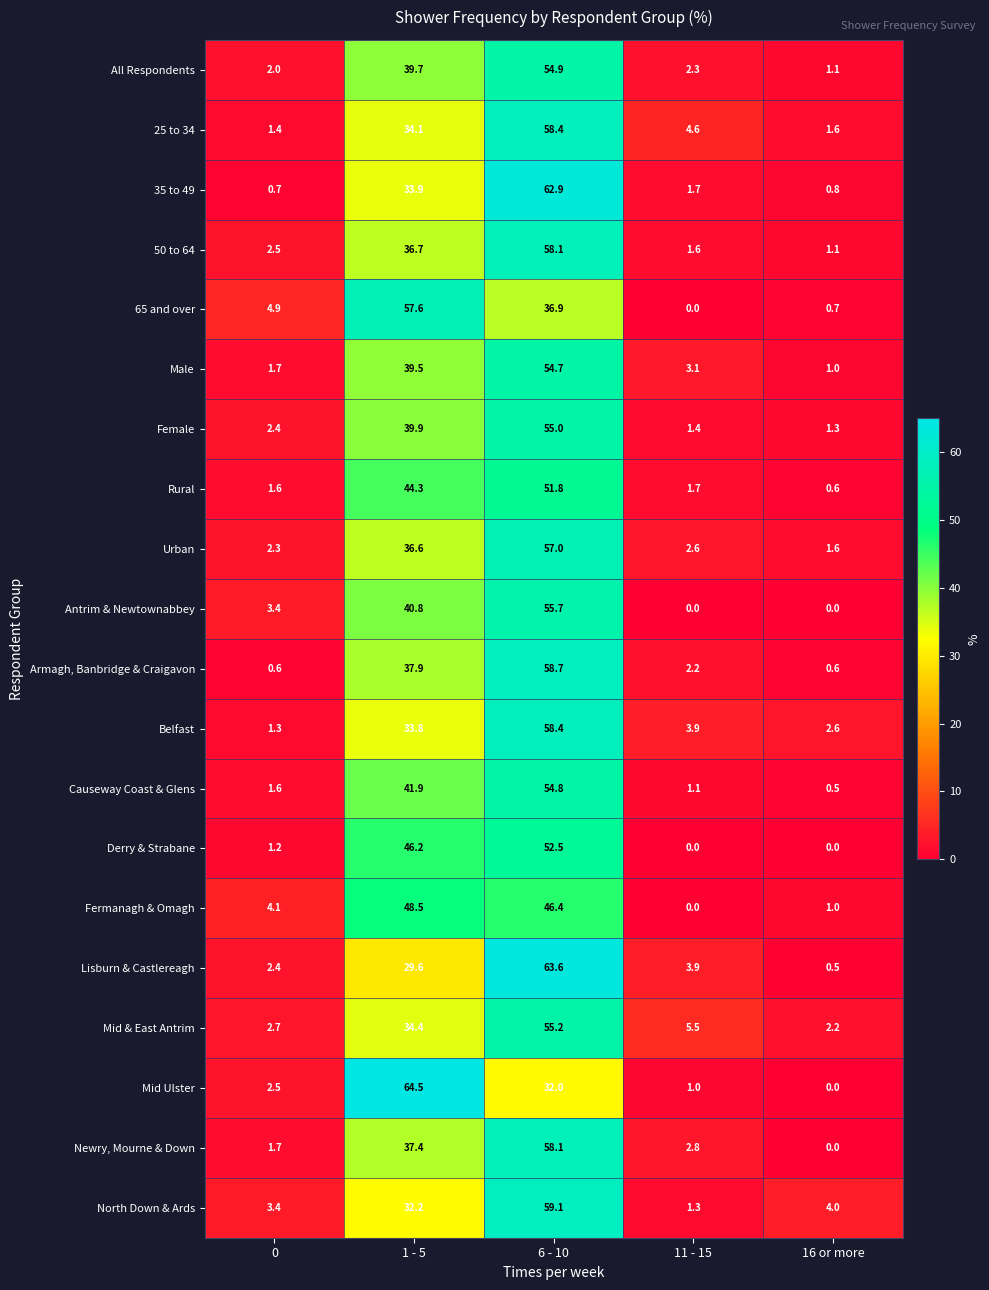

List the labels in order of Mid & East Antrim value, smallest first.

16 or more, 0, 11 - 15, 1 - 5, 6 - 10